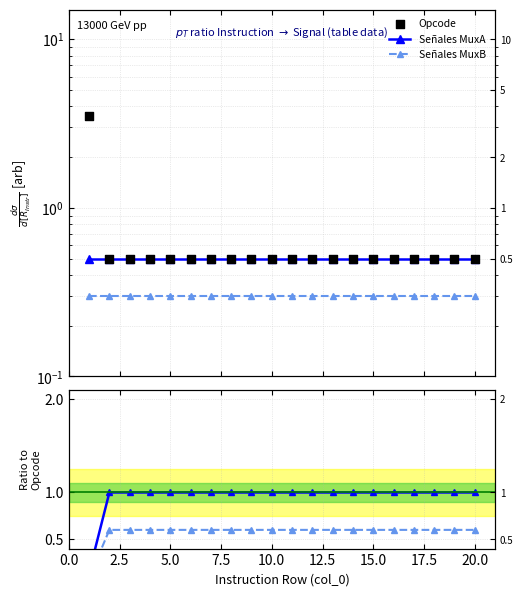

Which series has the widest spread of Y values?

Opcode